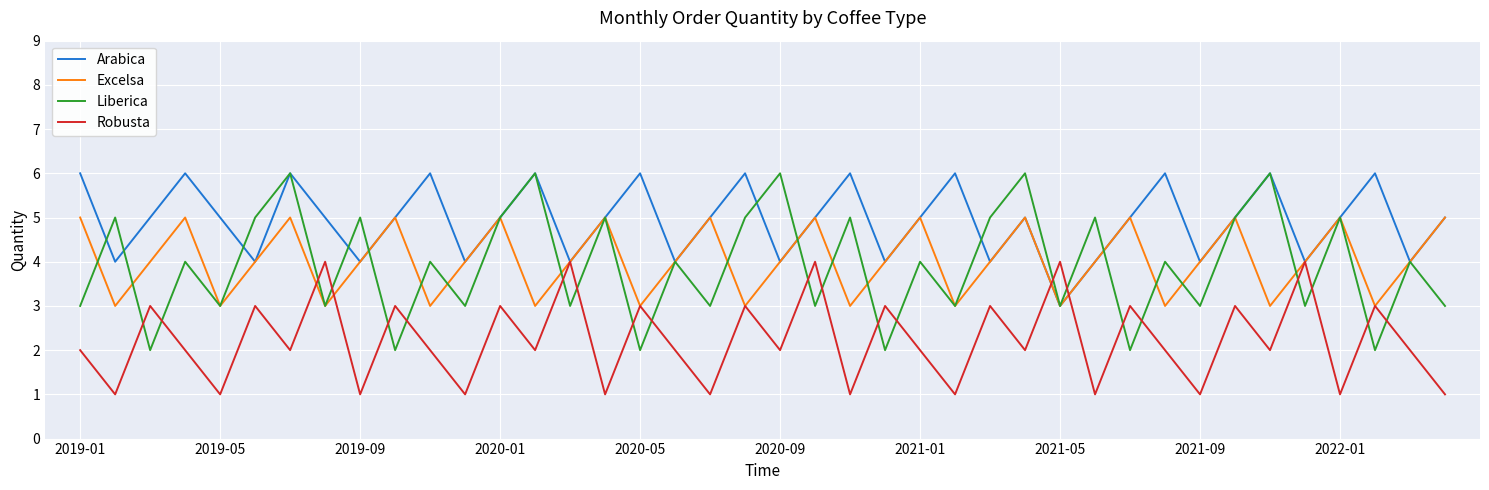

Which series has the largest range (max minus min)?

Liberica